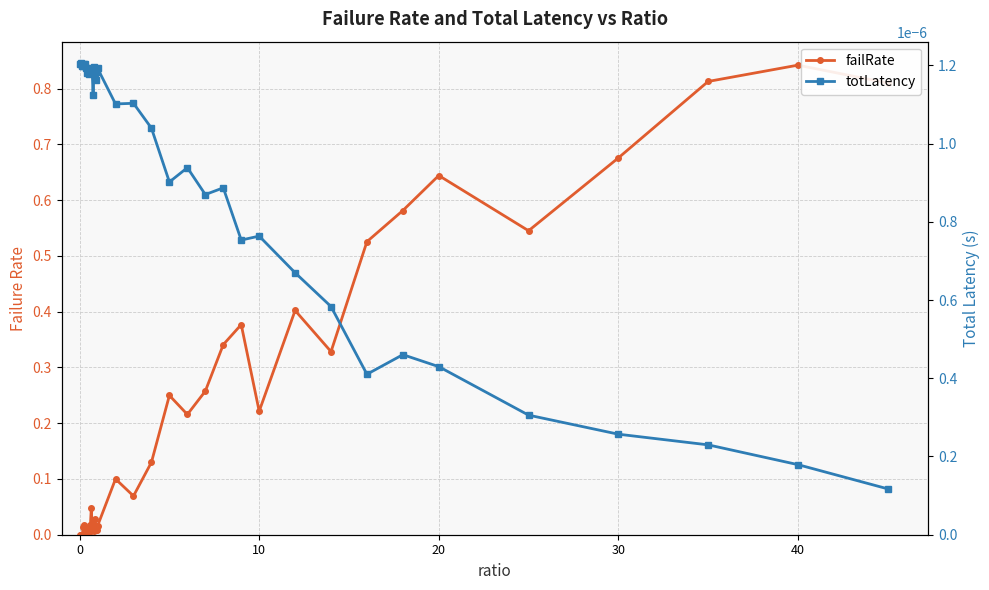

How many values in the failRate series exceed 0?

38